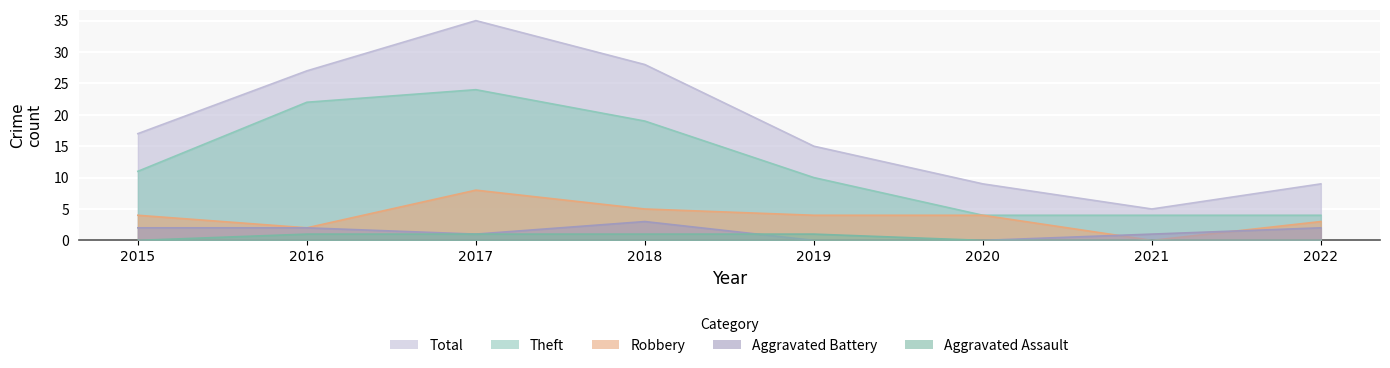

What is the minimum value for Total?

5